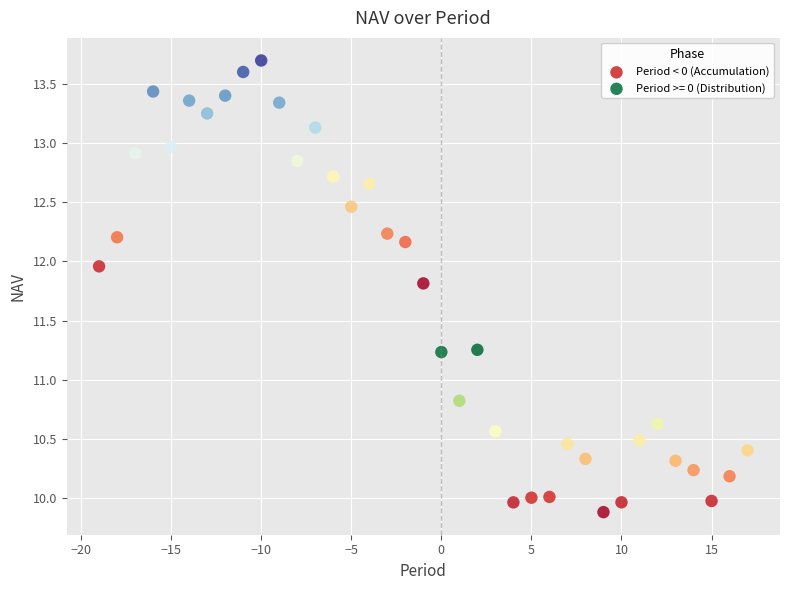

Which series has the widest spread of Y values?

Period < 0 (Accumulation)